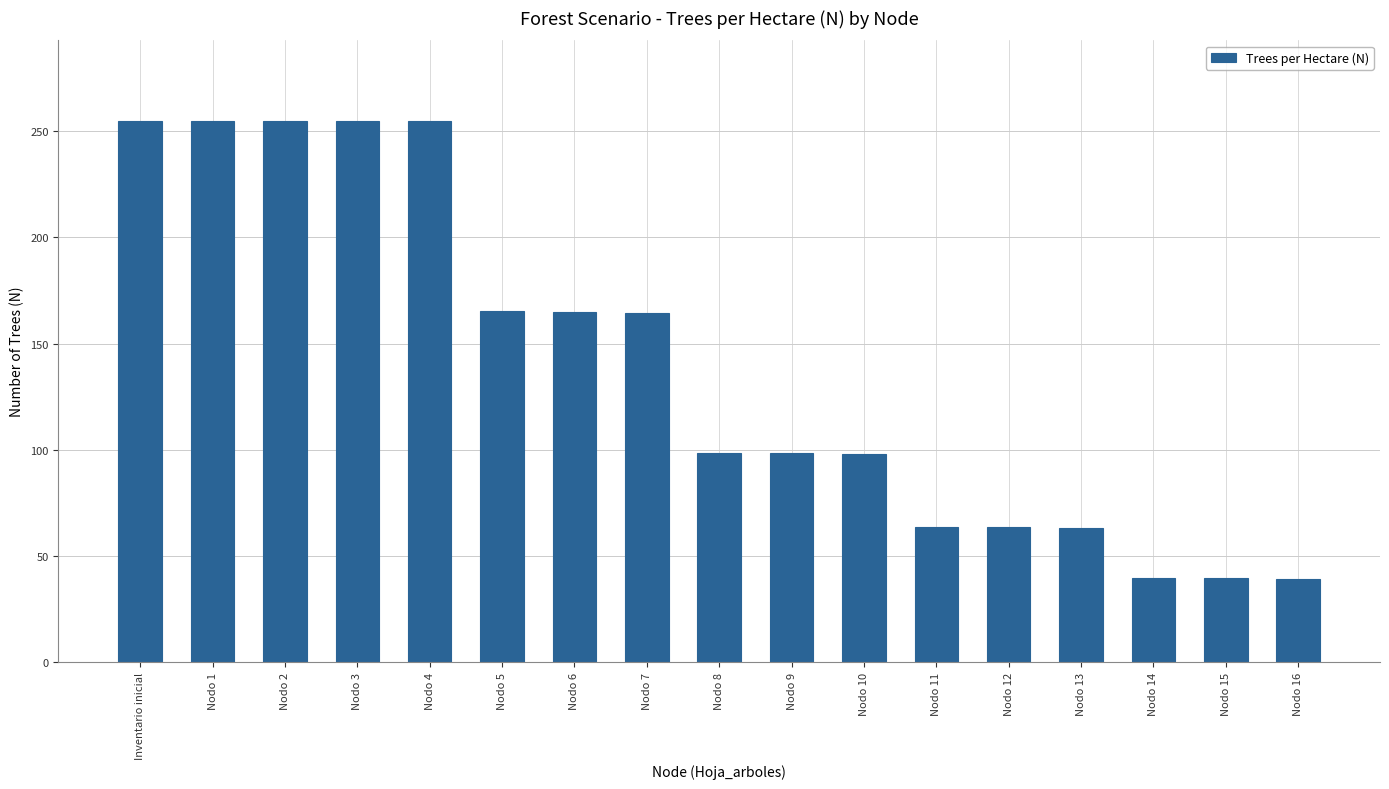

What is the sum of the values at Nodo 3 and Nodo 16?

293.9